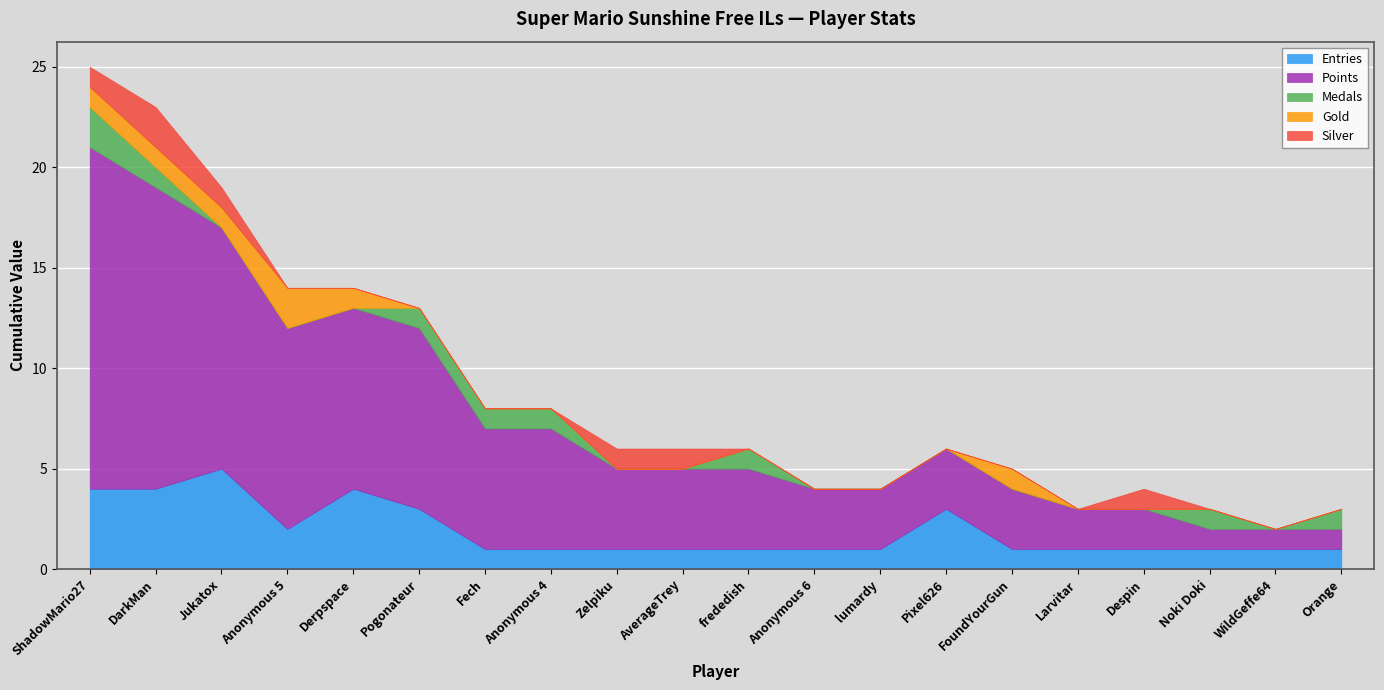

What is the sum of all Gold values?

7